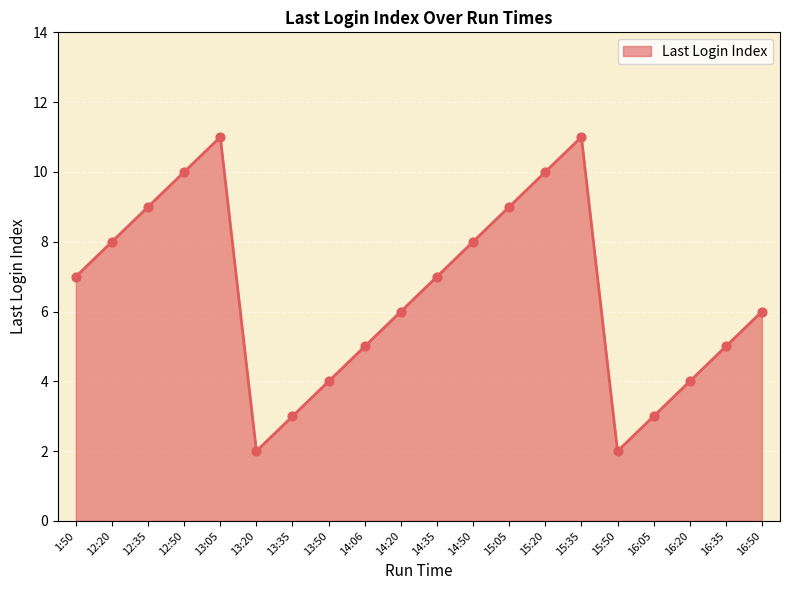

Which has a higher value, 13:35 or 14:50?

14:50